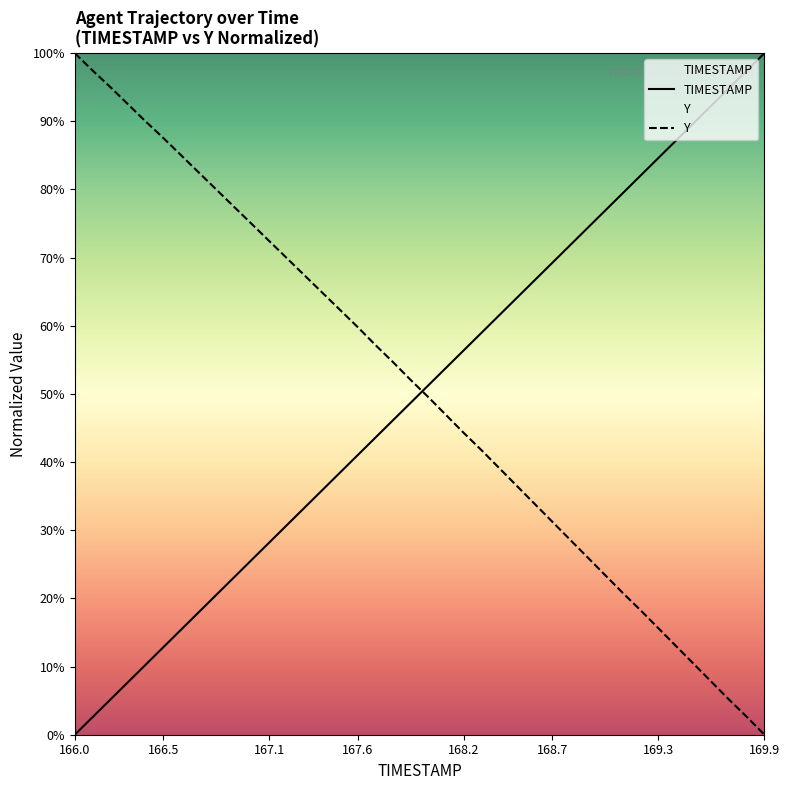

At how many categories does at least one series exceed 48?

40